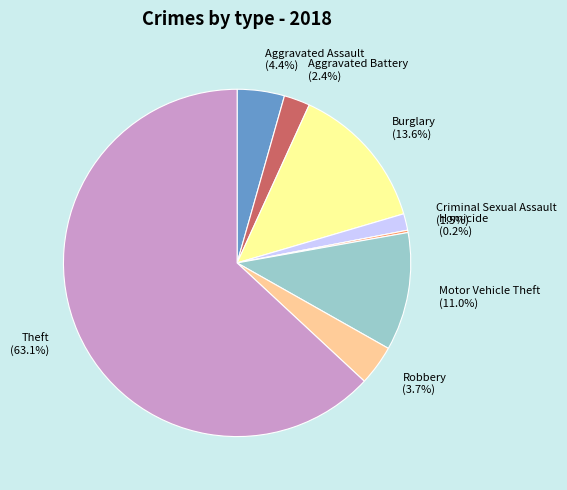

Which has a higher value, Aggravated Assault (4.4%) or Criminal Sexual Assault (1.5%)?

Aggravated Assault (4.4%)